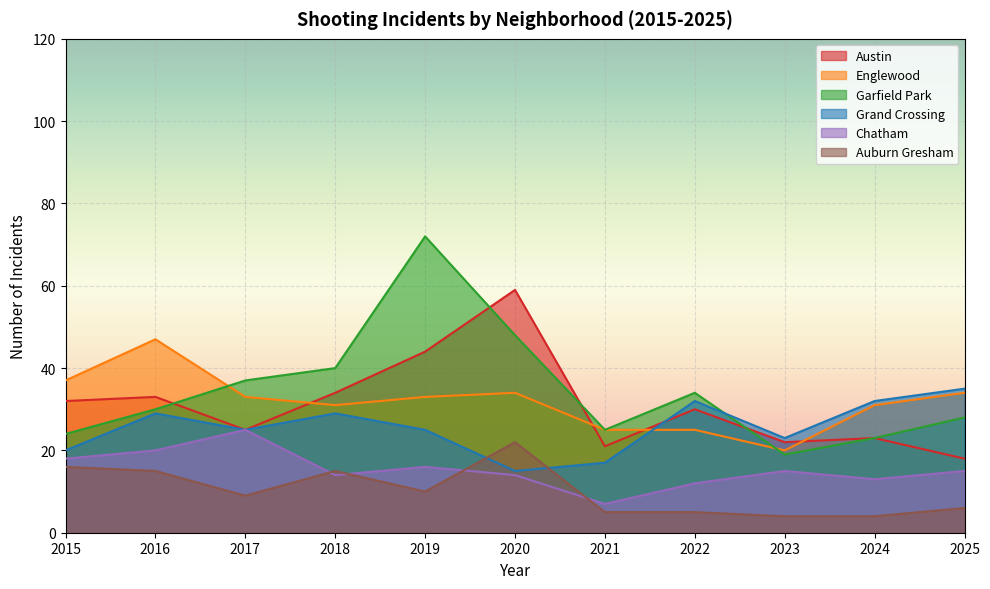

The value of Englewood at 2015 is 23. True or false?

False